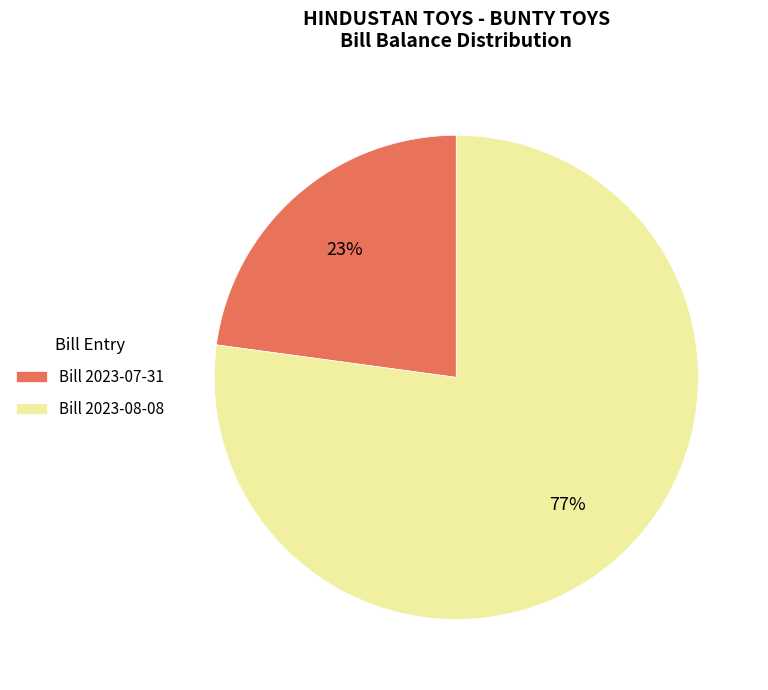

Does any single category account for the majority?

Yes